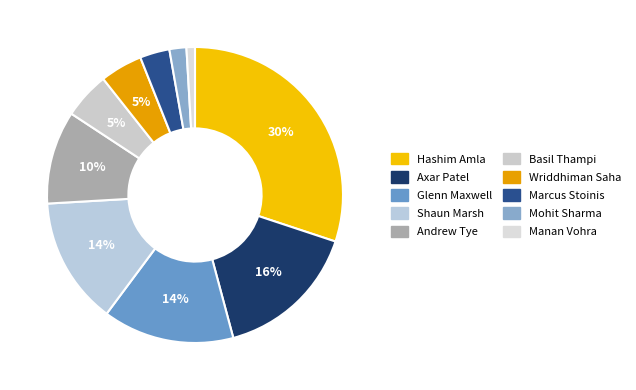

How many slices are in this pie chart?

10